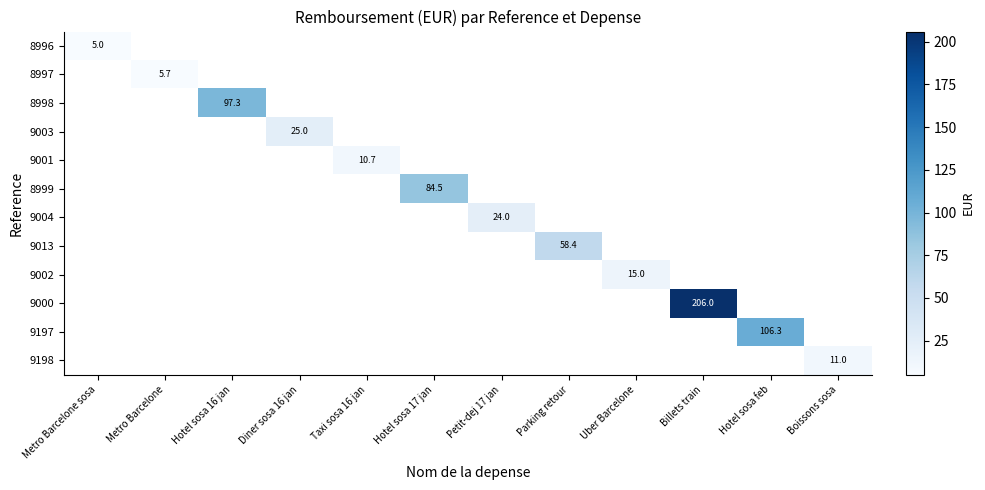

The value of 8996 at Taxi sosa 16 jan is -2.6. True or false?

False